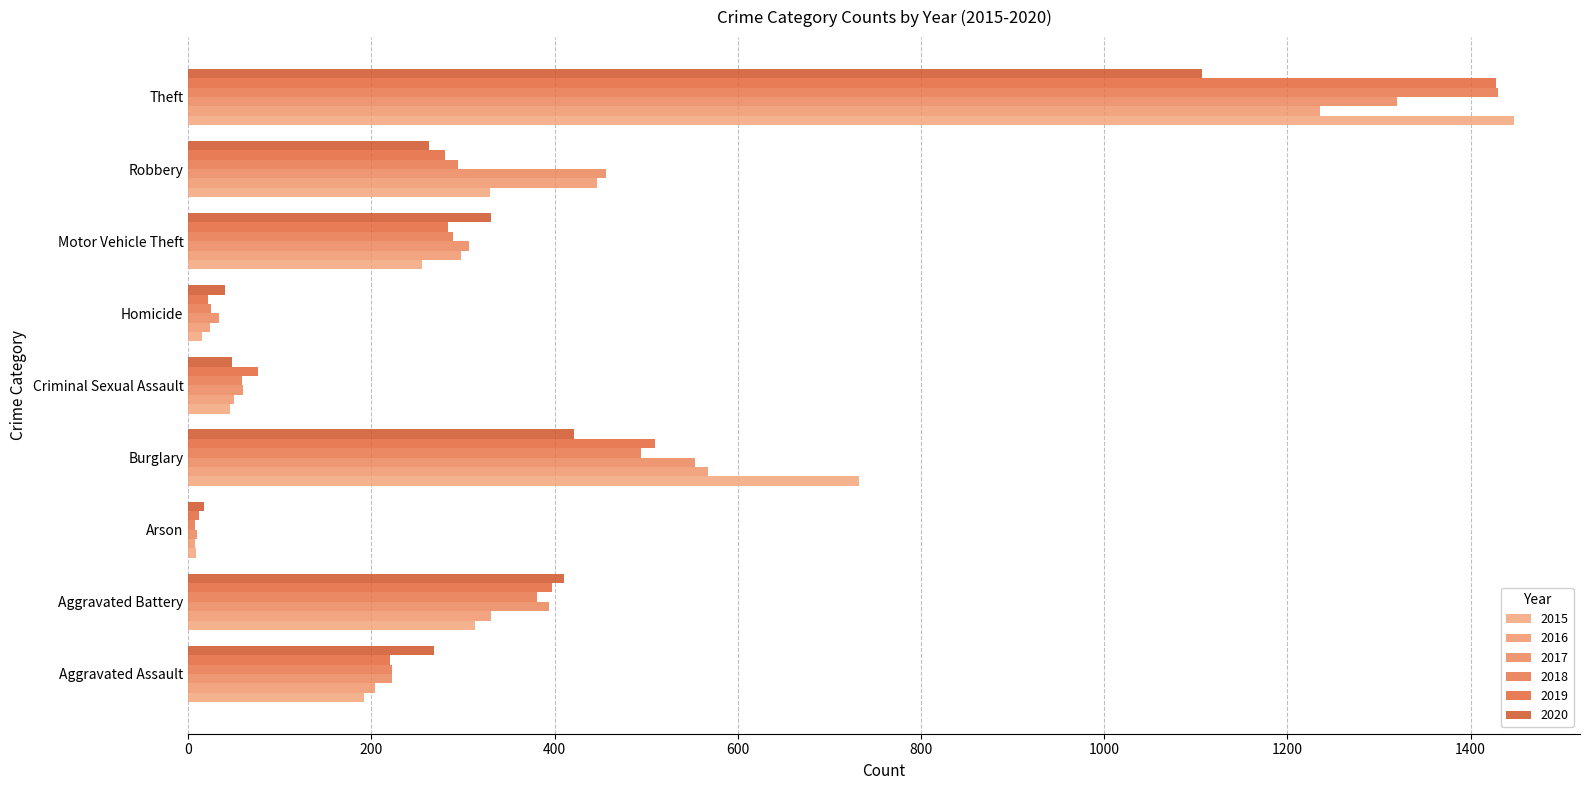

At which category is the sum across all series the highest?

Theft